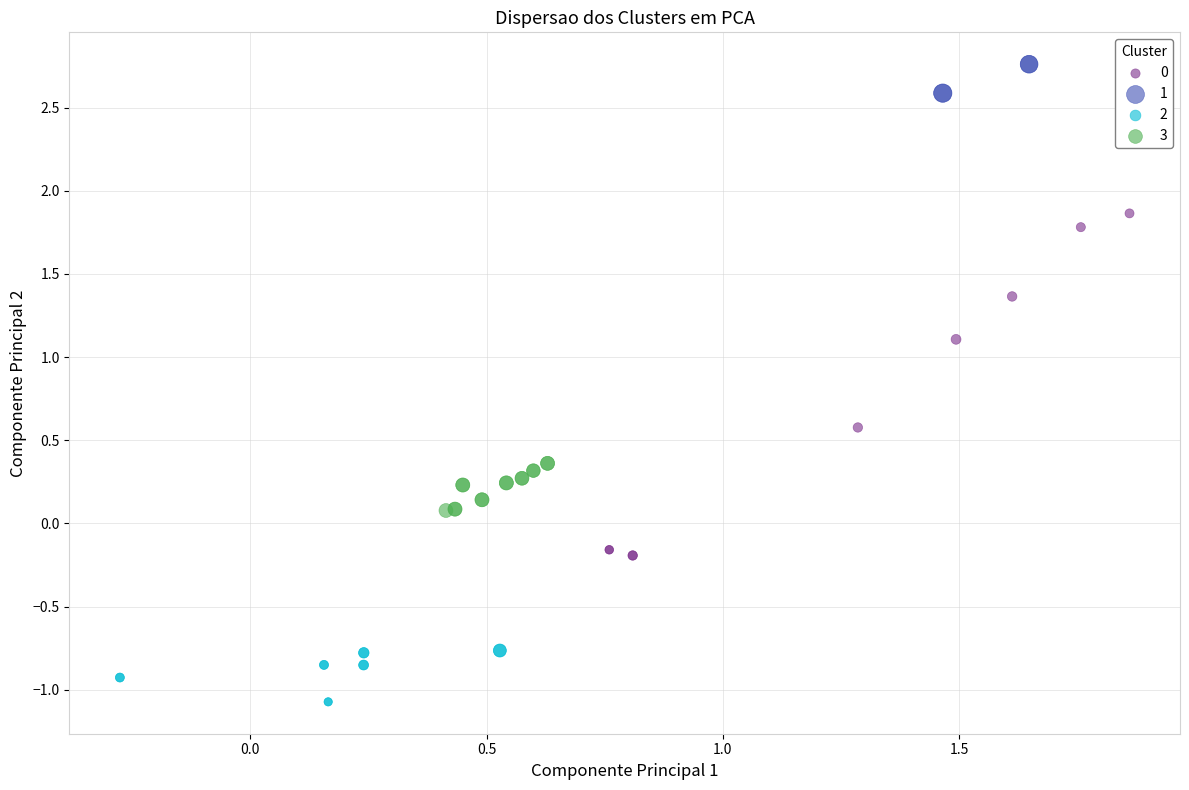

What are all the series names shown in the legend?

0, 1, 2, 3